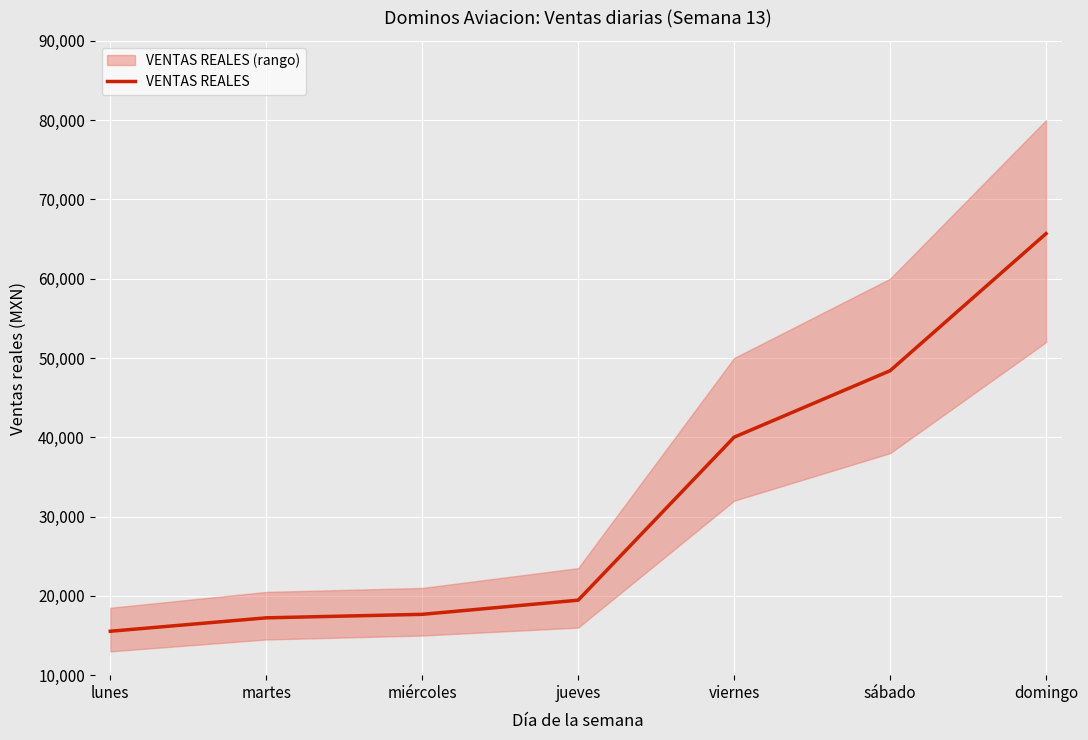

Where does the data first go above 19457?

viernes